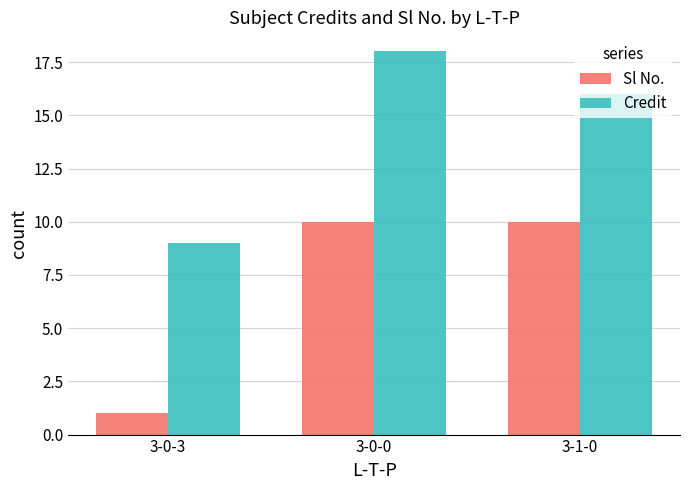

What is the label of the 1st bar from the left?

3-0-3